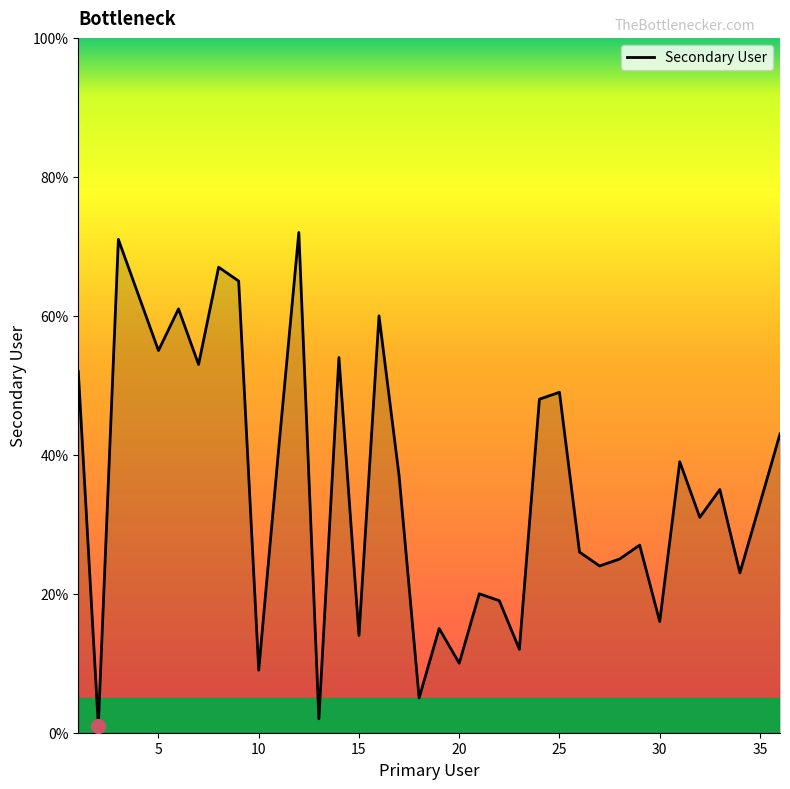

What is the difference between the maximum and minimum values?

71